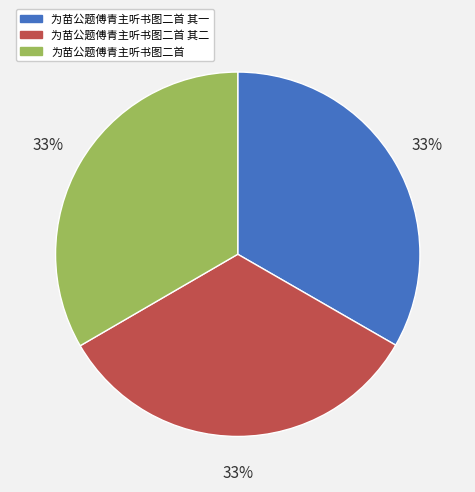

The 为苗公题傅青主听书图二首 其二 slice represents 33% of the pie. True or false?

True